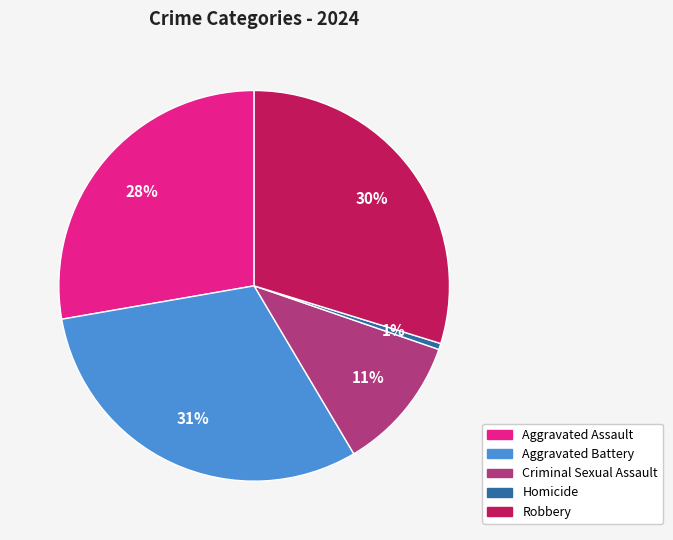

To the nearest percent, what is the difference between the largest and smallest slice percentages?

30%